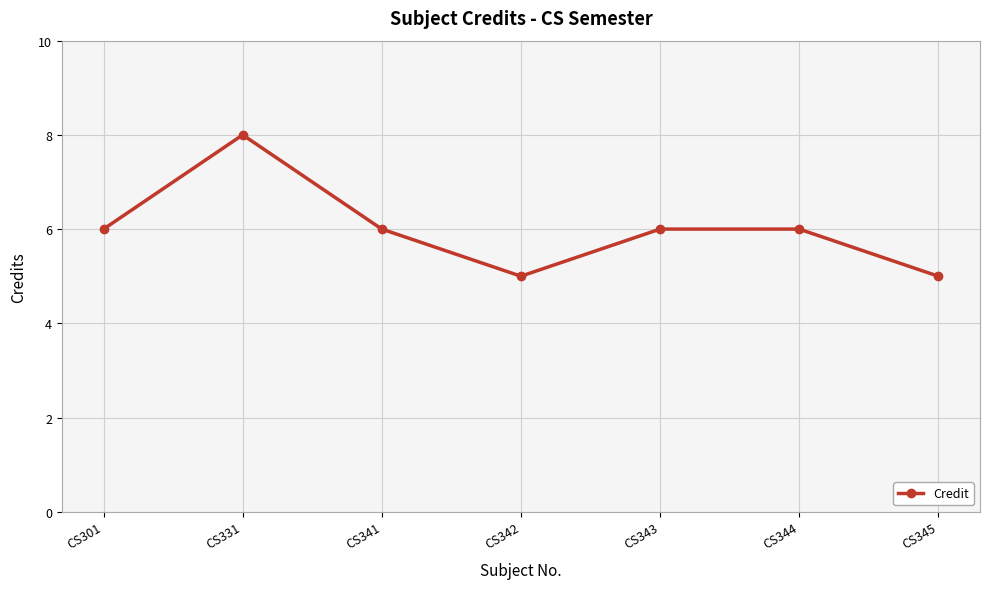

Reading right to left, transcribe all the data shown in this chart.

5	6	6	5	6	8	6